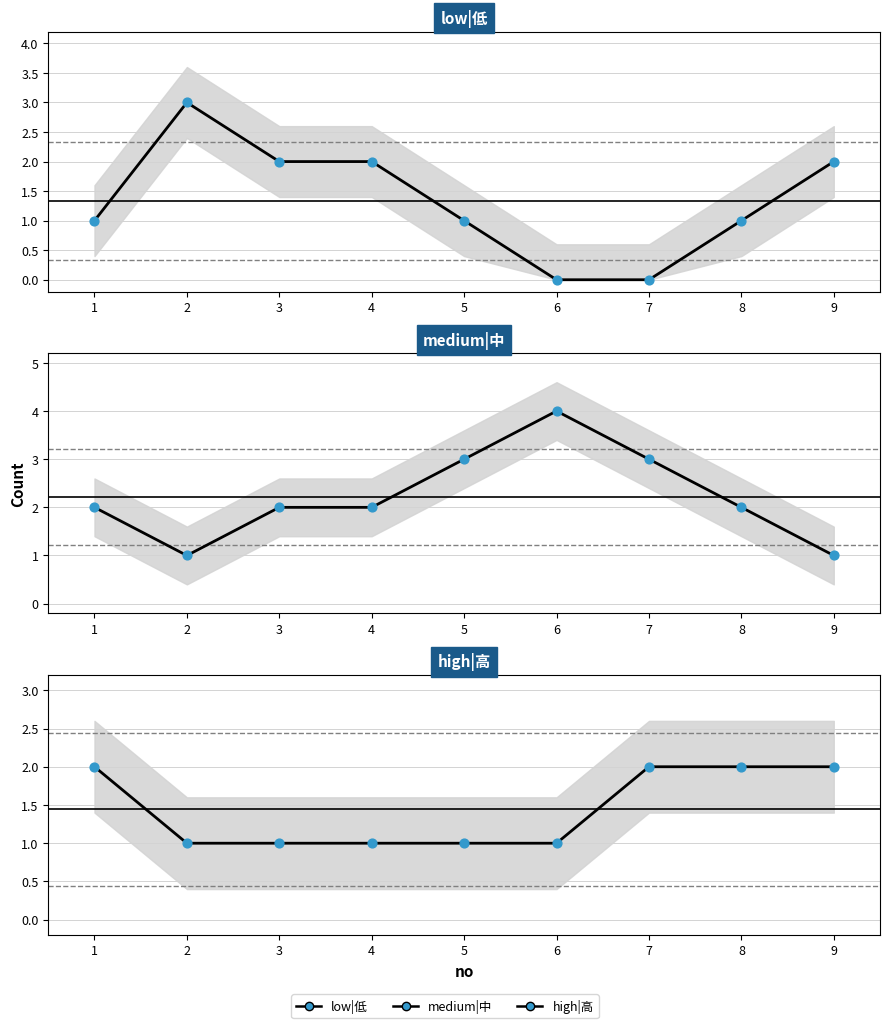

Which series reaches the maximum Y coordinate?

medium|中